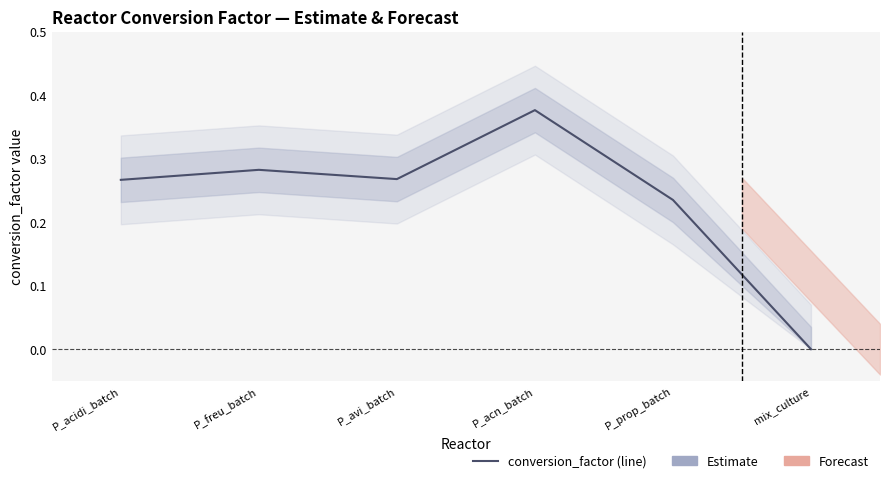

At which category does the data reach its first local valley?

P_avi_batch